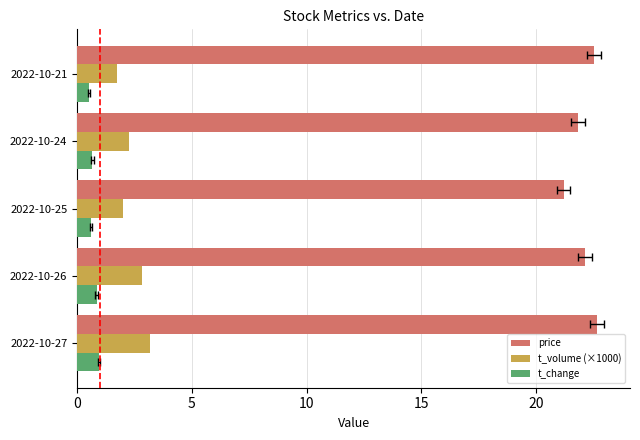

What is the total value across all series at 2022-10-25?

23.8